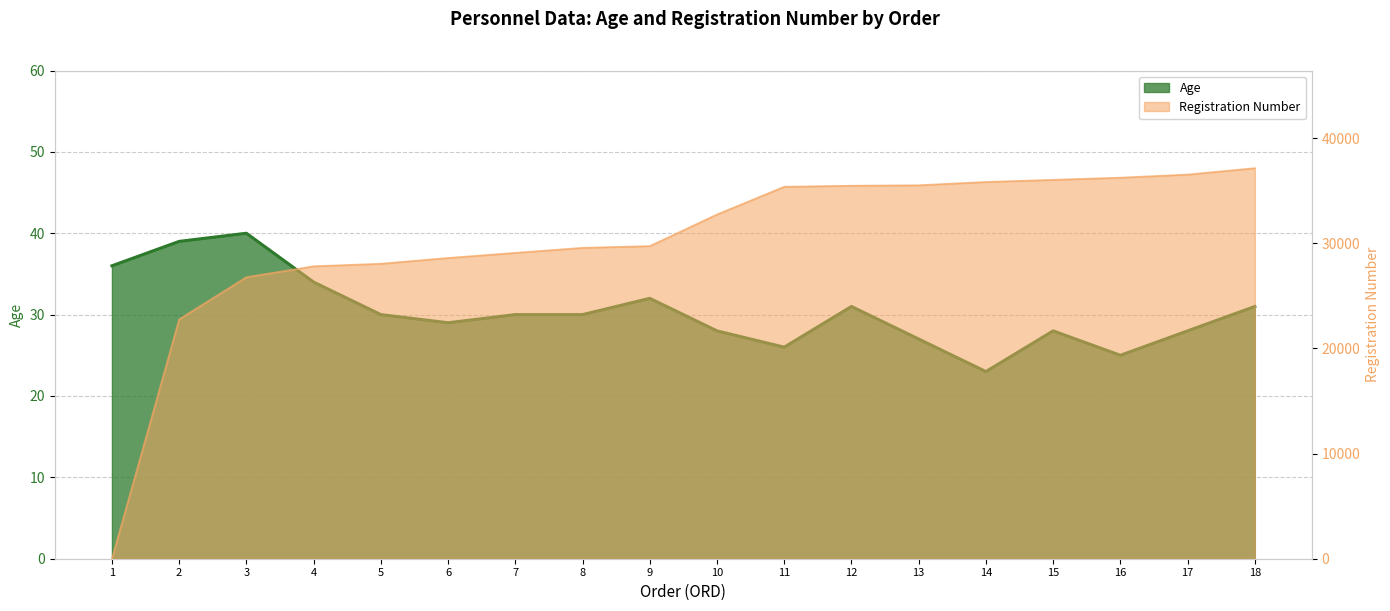

Which has a higher value, 4 or 18?

4